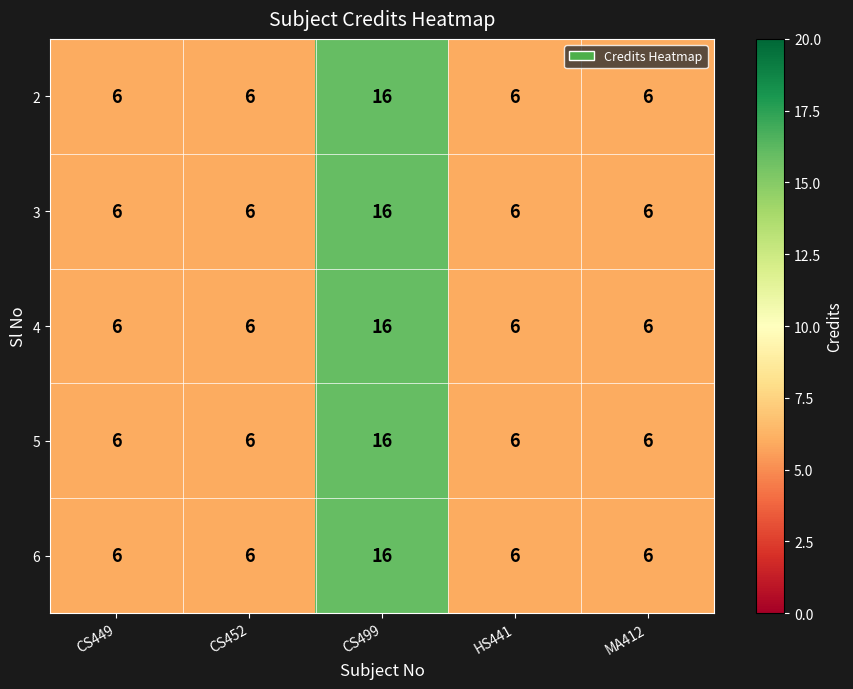

What is the greatest value displayed?

16